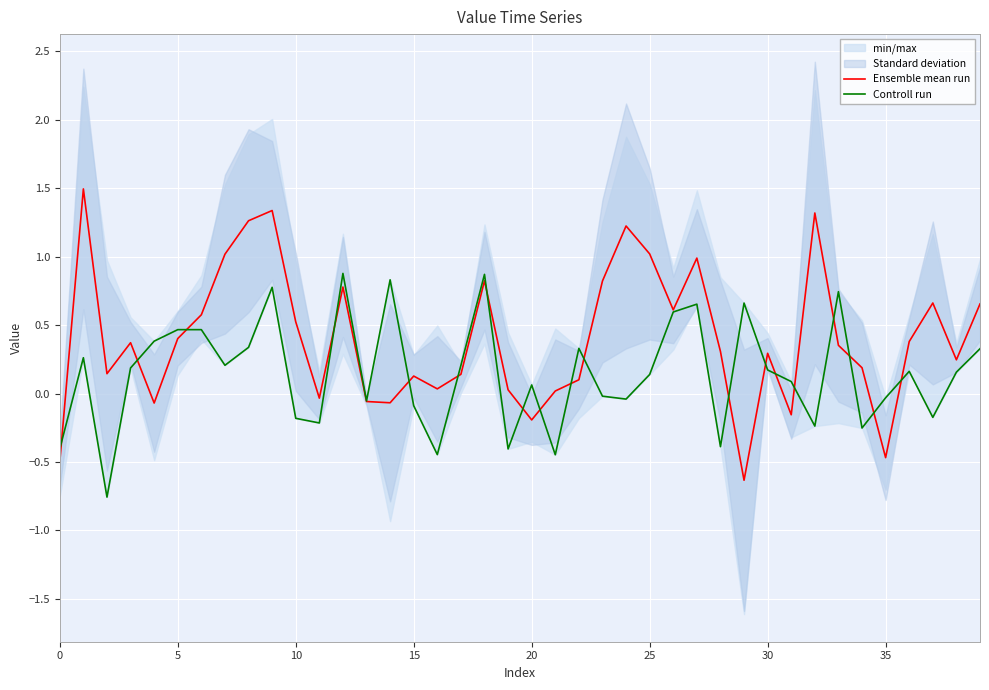

Which series has the largest total across all categories?

Ensemble mean run